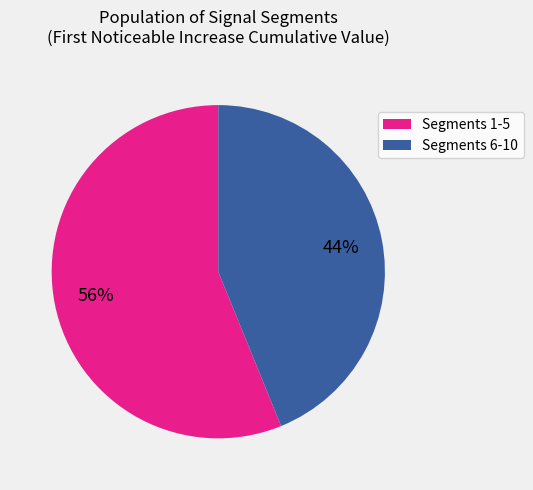

Is there any slice that represents more than half of the pie?

Yes